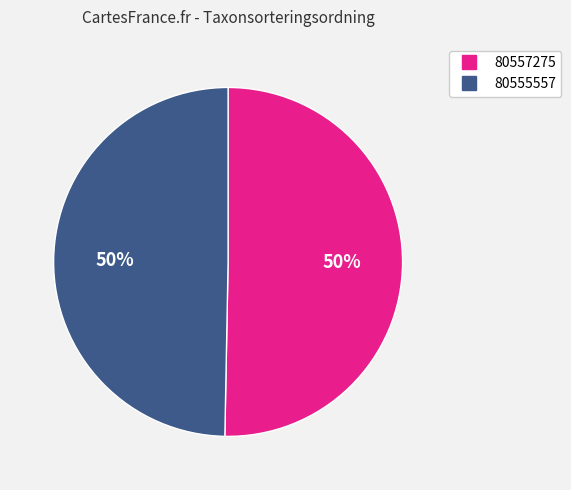

To the nearest percent, what is the combined percentage of 80557275 and 80555557?

100%